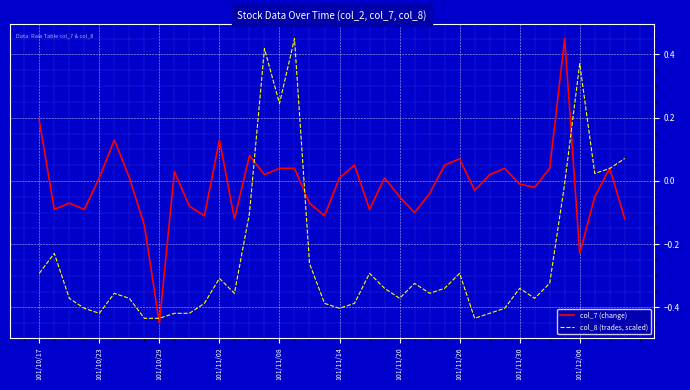

List the series in order of their overall mean, lowest first.

col_8 (trades, scaled), col_7 (change)